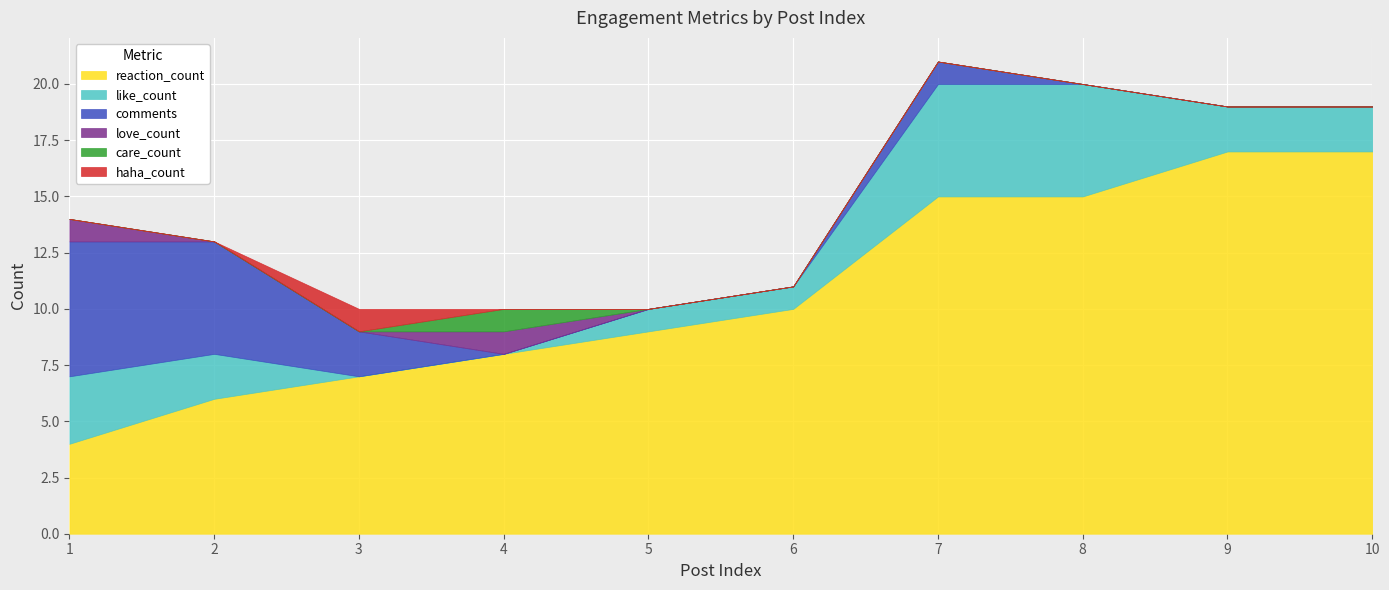

At which label is haha_count closest to 0?

1